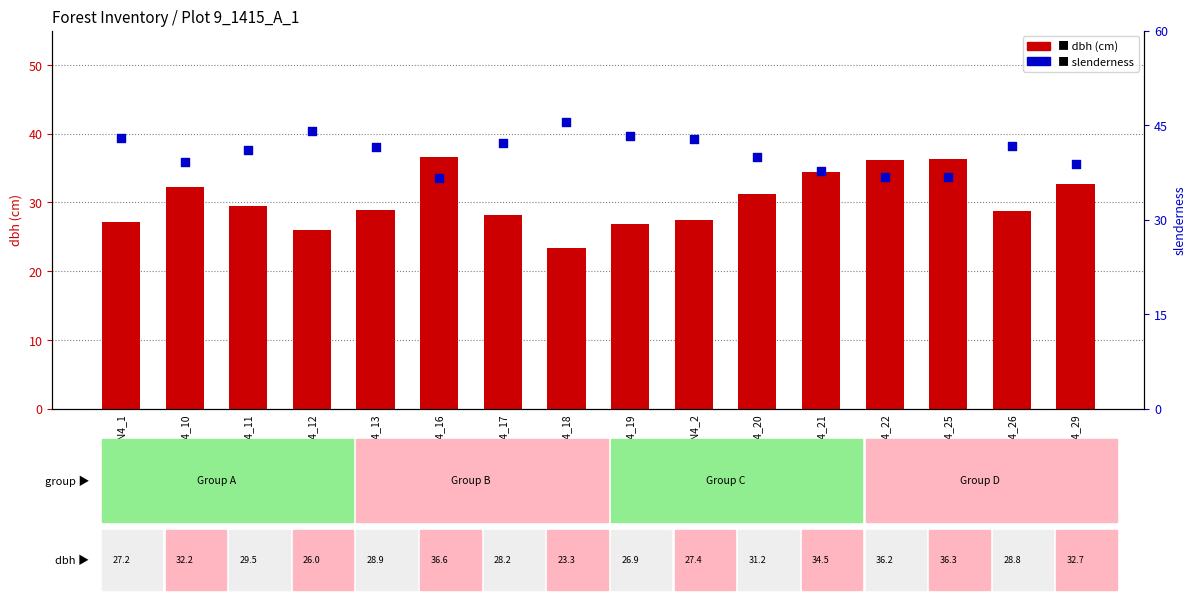

Which series reaches the maximum Y coordinate?

slenderness